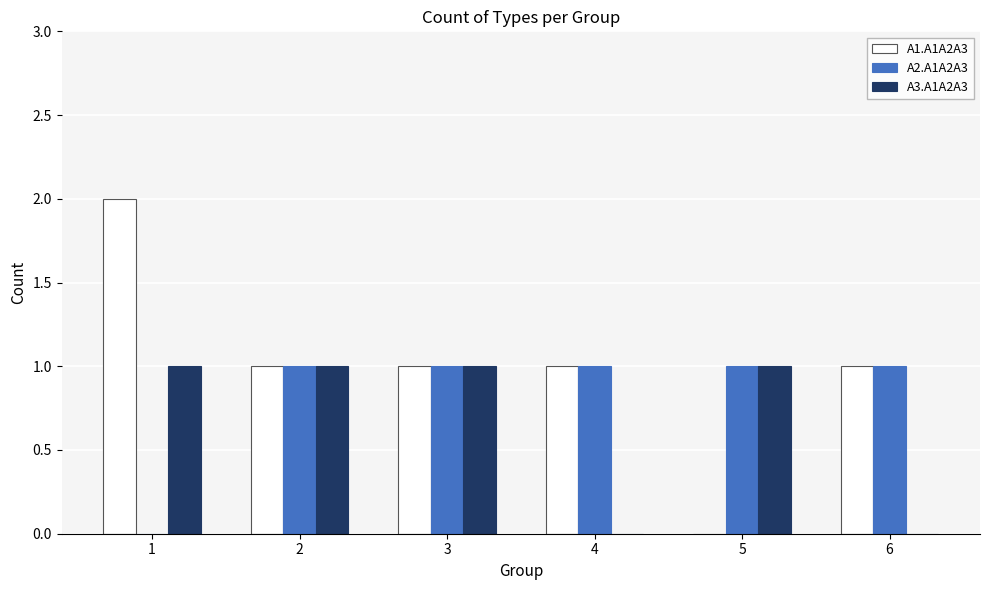

True or false: A3.A1A2A3 has a value of 2 at 2.

False